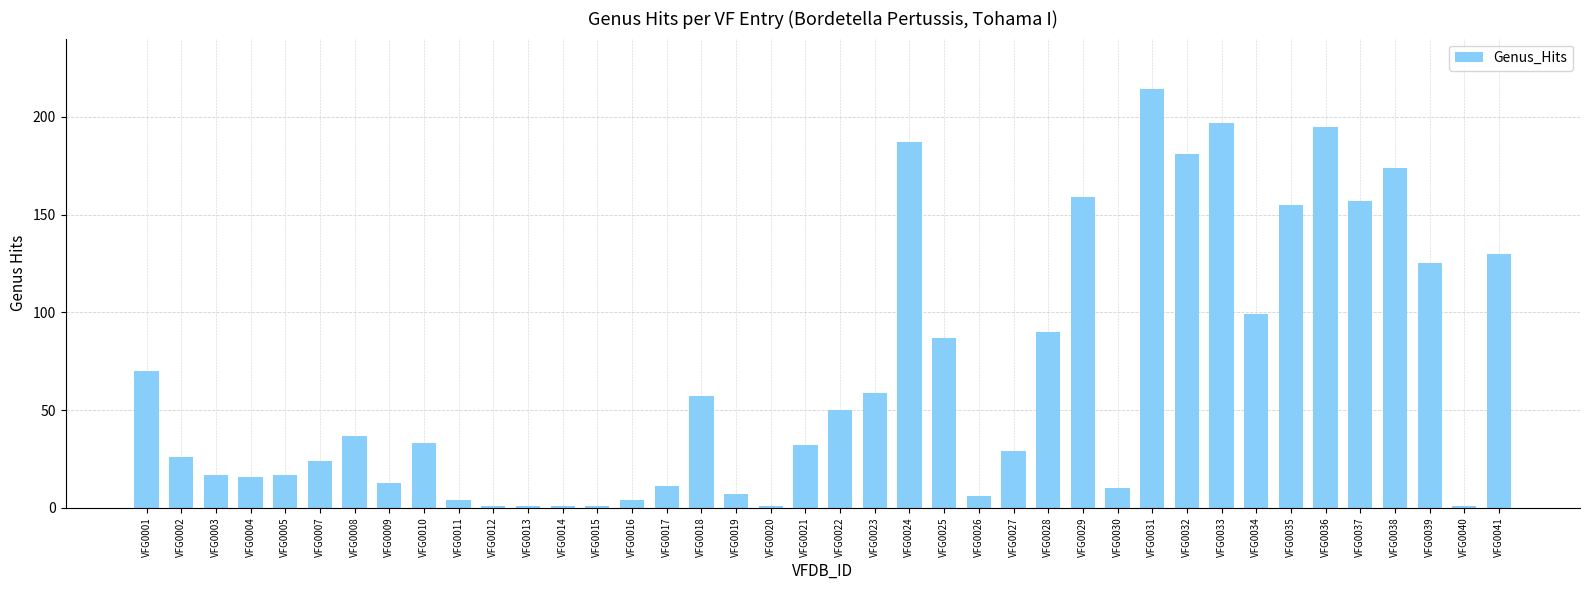

What is the change in value from VFG0001 to VFG0013?

-69